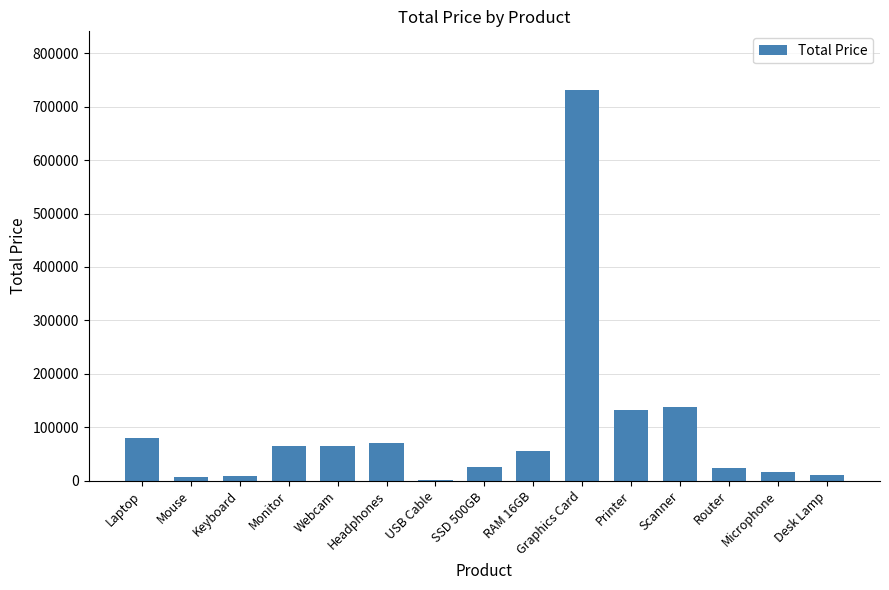

Which label corresponds to the largest value in the chart?

Graphics Card